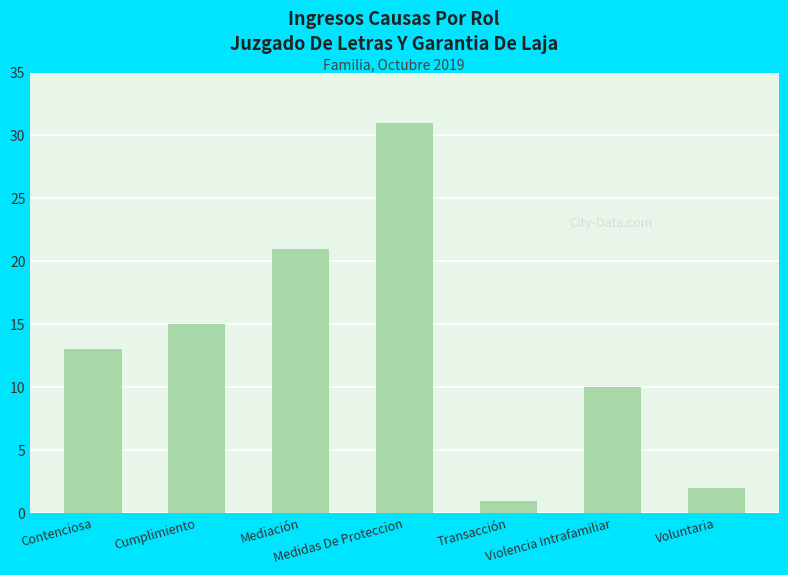

At which label is the value closest to 16?

Cumplimiento